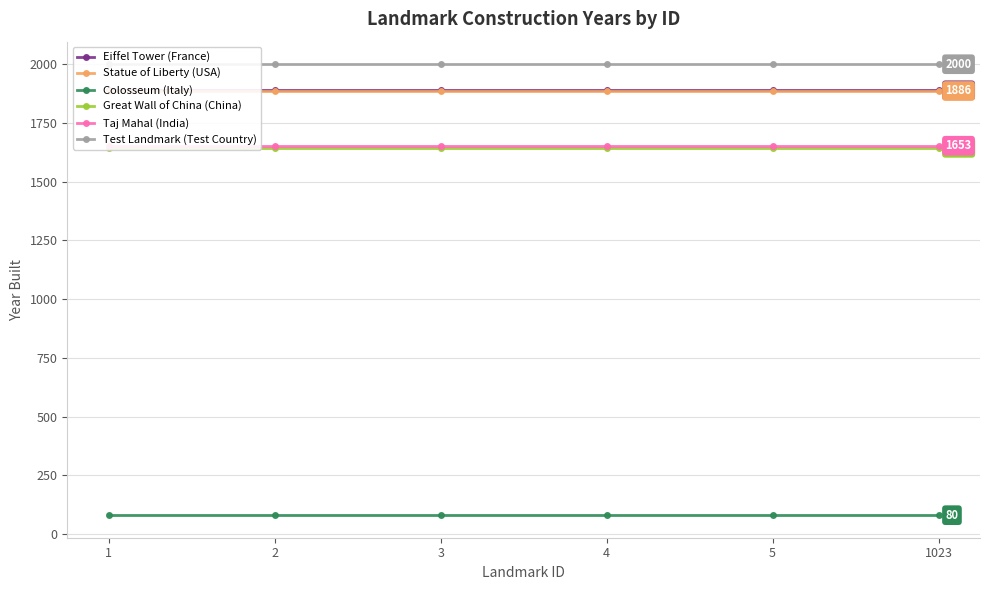

Is it true that Test Landmark (Test Country) equals 2000 at 3?

True